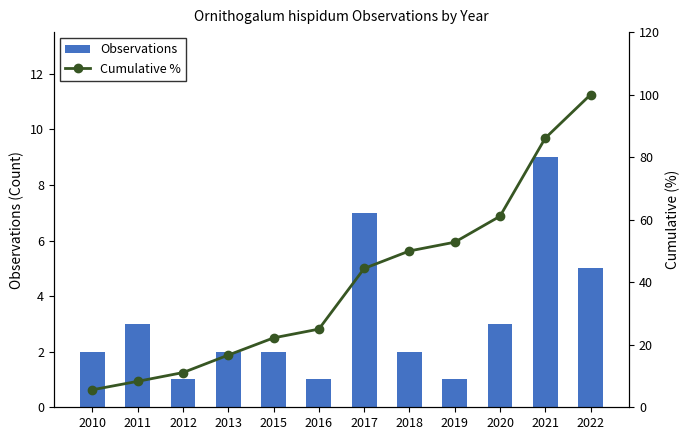

Reading left to right, extract all data points from this chart.

Observations: 2.0	3.0	1.0	2.0	2.0	1.0	7.0	2.0	1.0	3.0	9.0	5.0
Cumulative %: 5.6	8.3	11.1	16.7	22.2	25.0	44.4	50.0	52.8	61.1	86.1	100.0